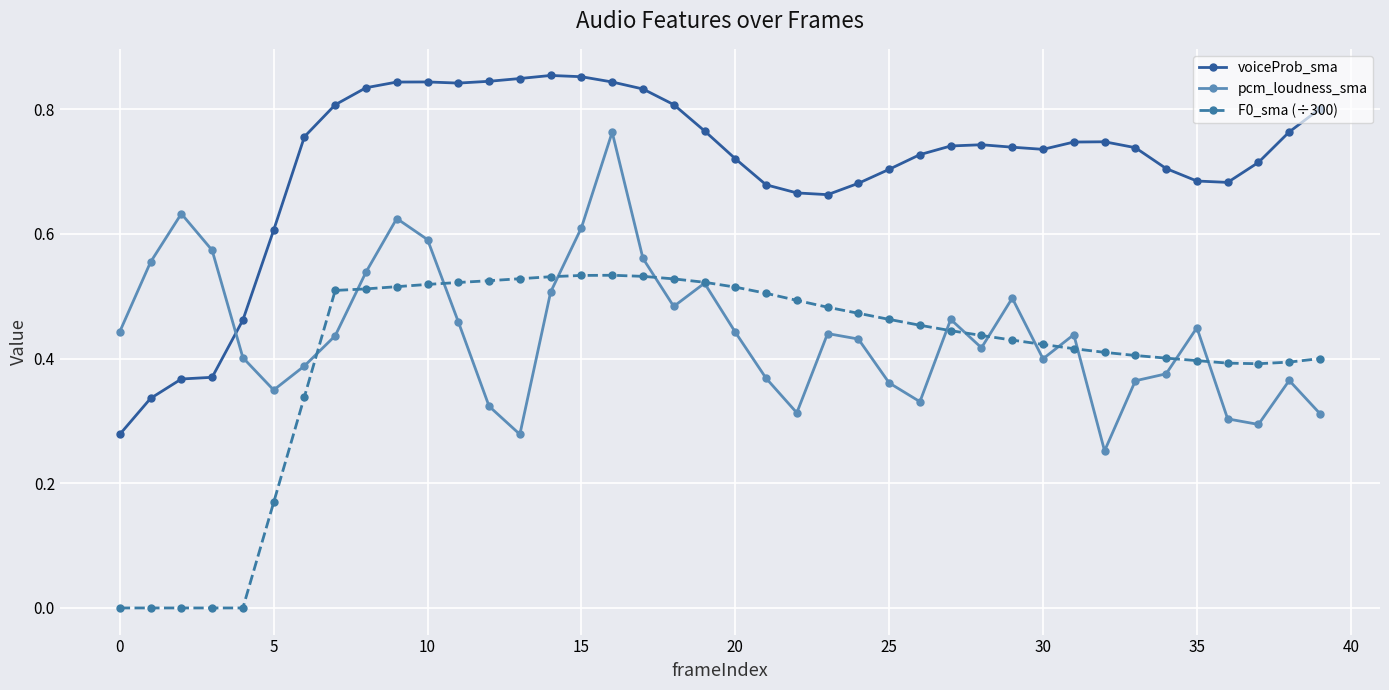

True or false: voiceProb_sma has more than 1 points higher than both neighbors.

True